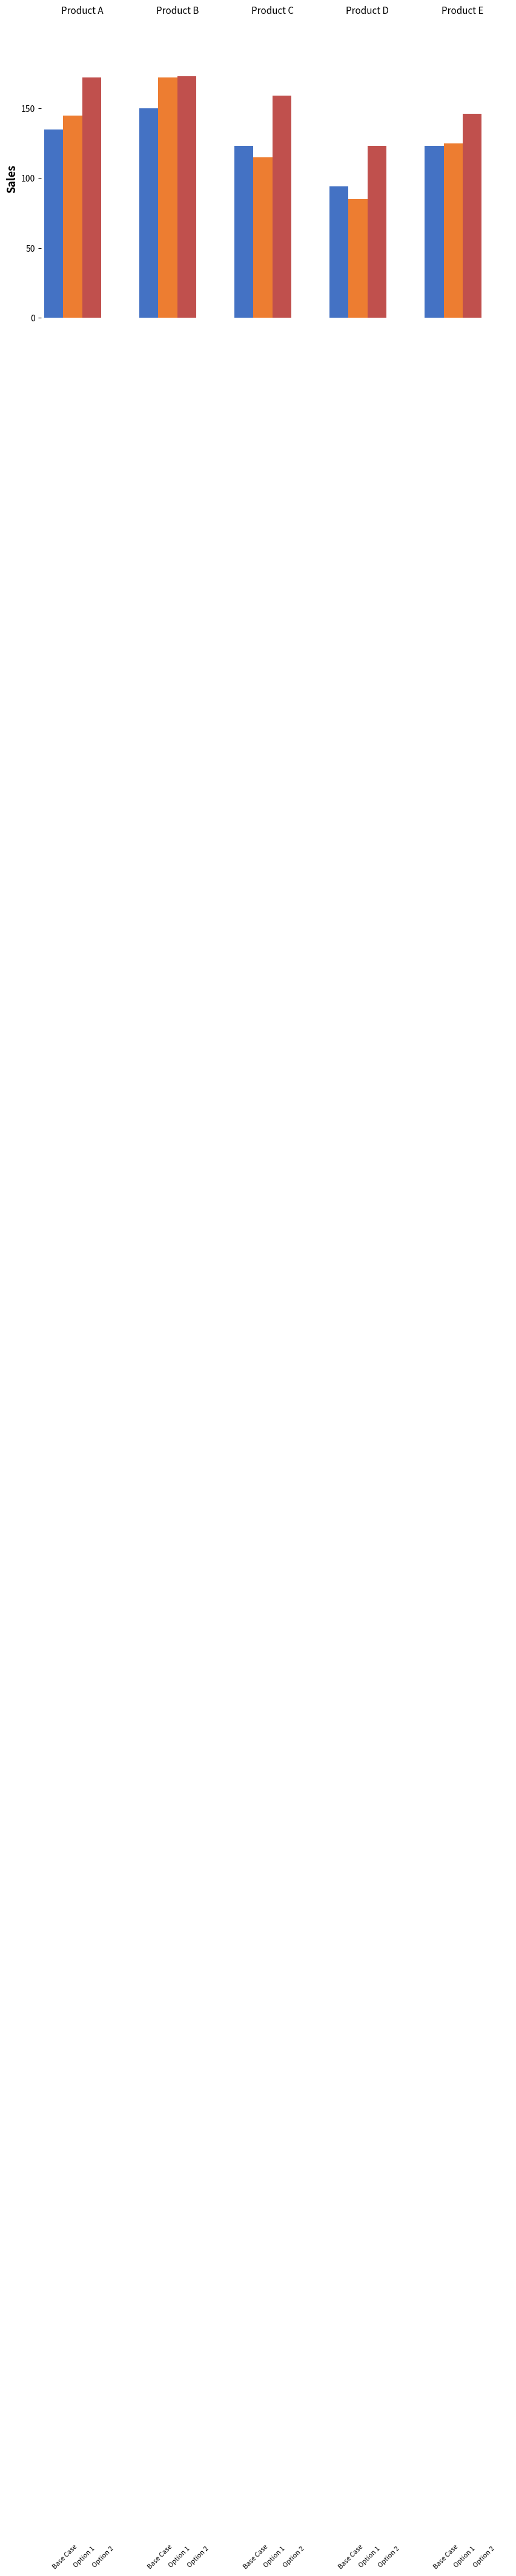

Reading left to right, transcribe all the data shown in this chart.

Base Case: 135	150	123	94	123
Option 1: 145	172	115	85	125
Option 2: 172	173	159	123	146